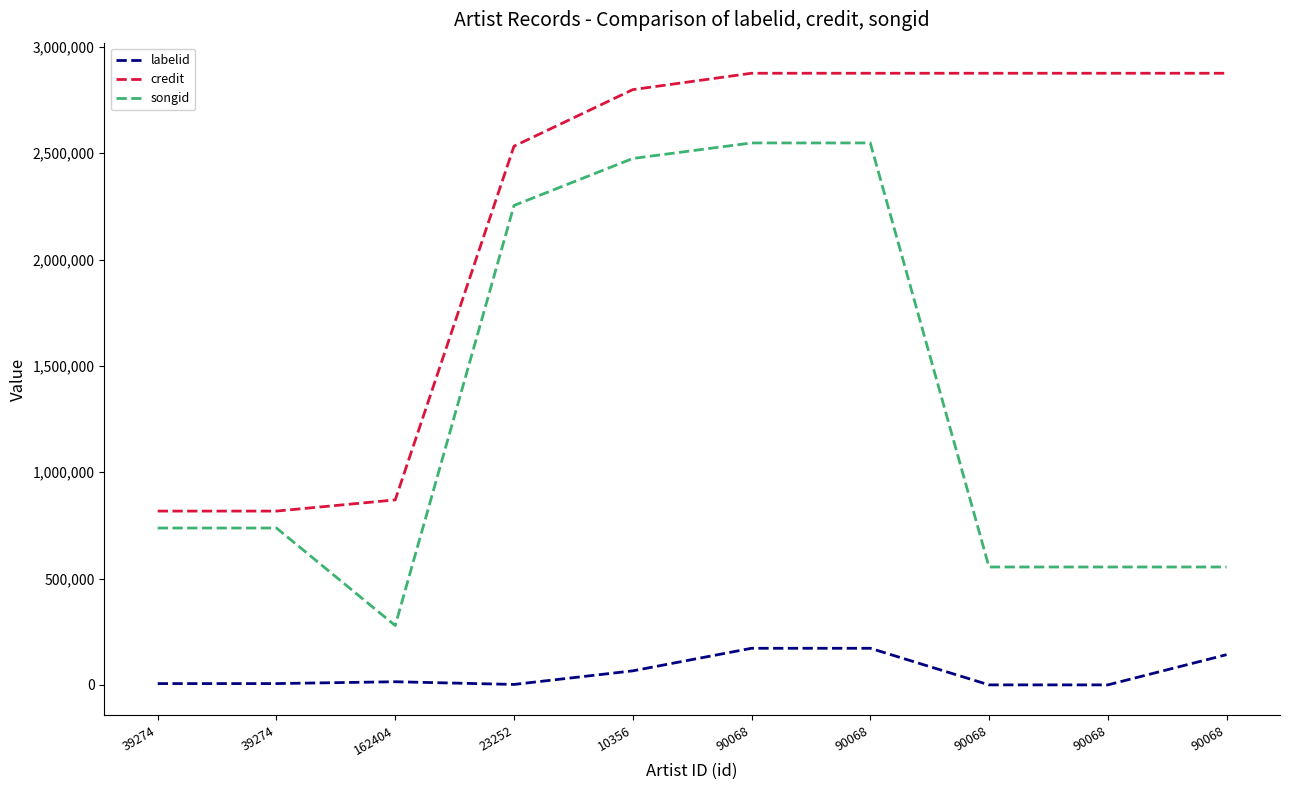

True or false: songid has more than 0 interior local peaks.

False